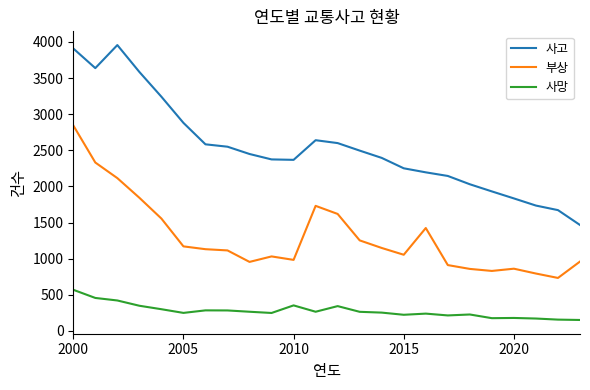

How many lines are shown in the chart?

3